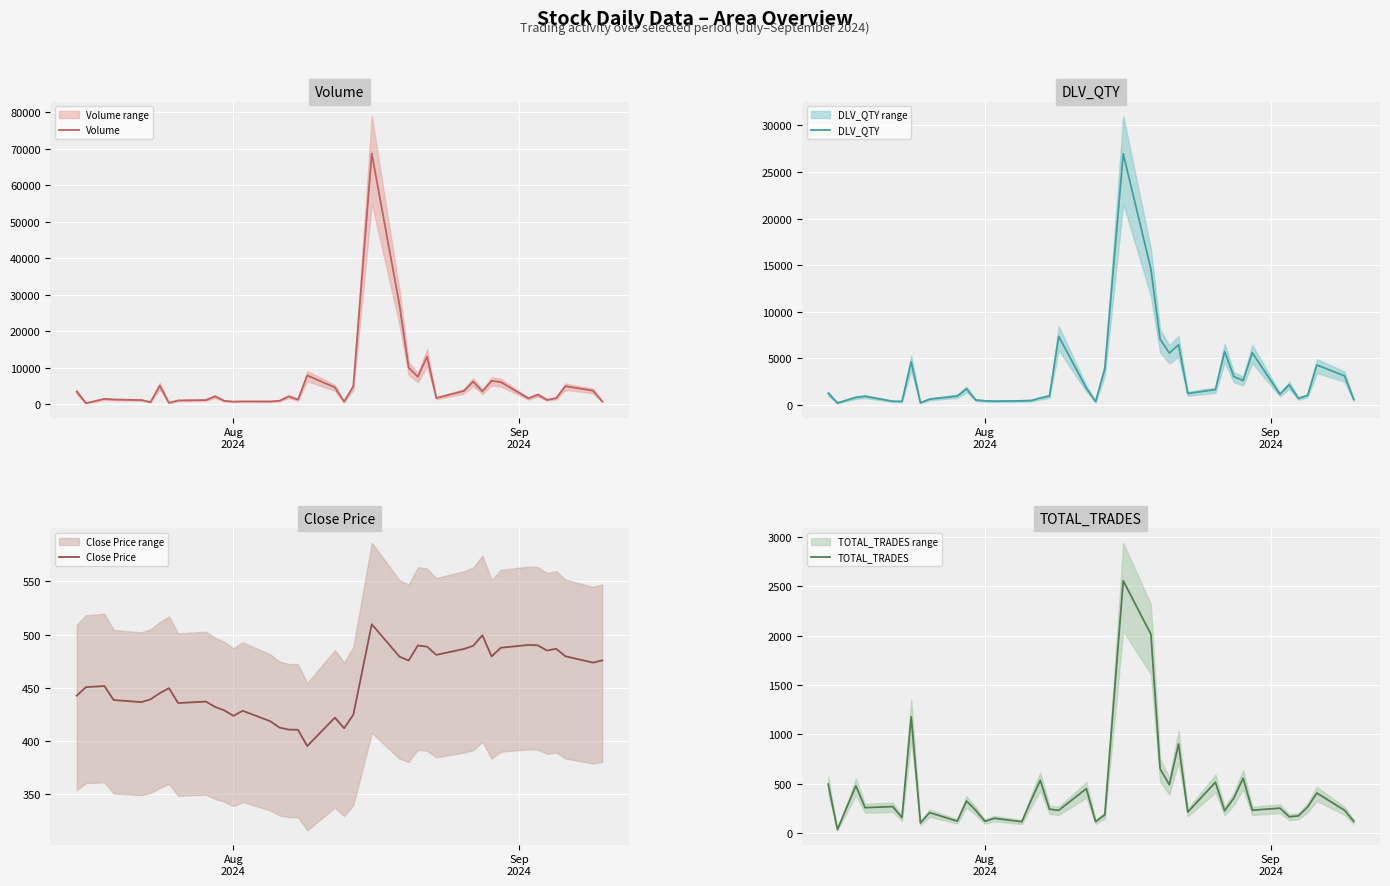

Which label corresponds to the smallest value in the chart?

Sep
2024